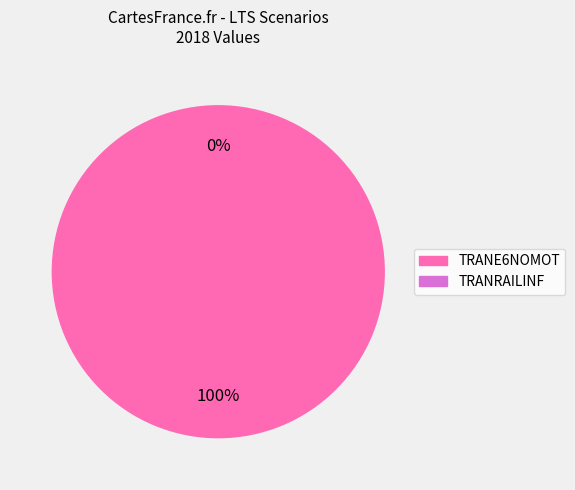

True or false: TRANRAILINF accounts for 1% of the total.

False